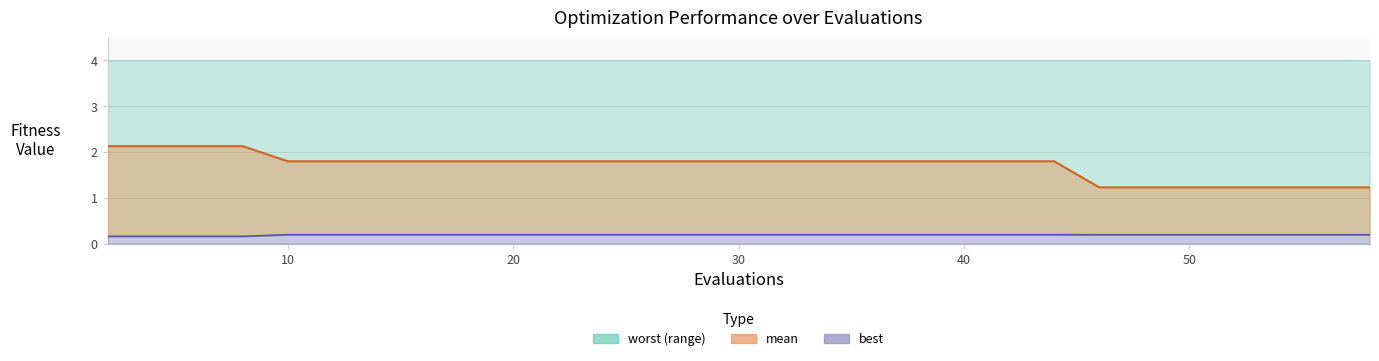

What is the sum of all best values?

5.7